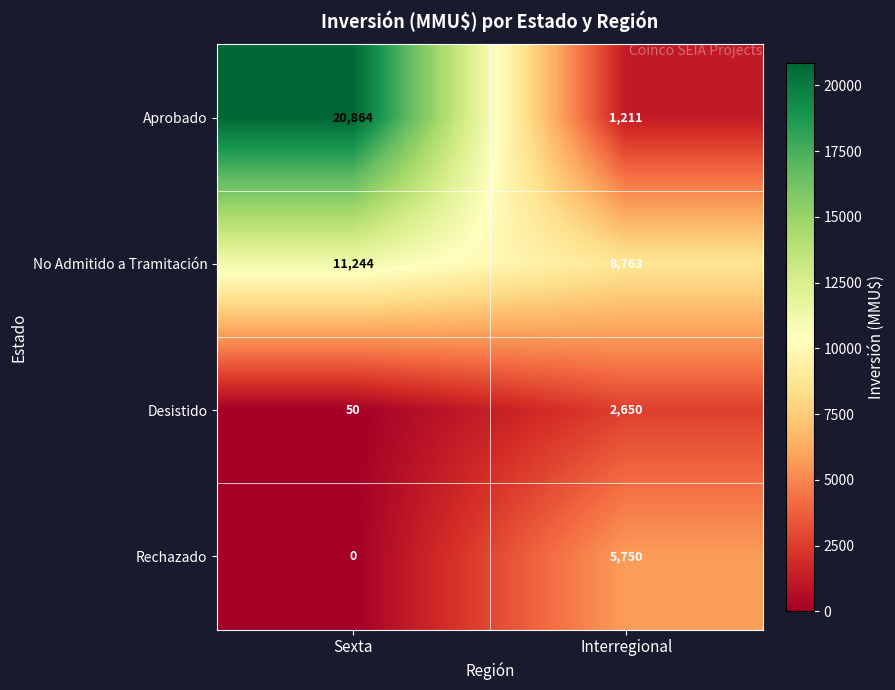

What is the average value of the Desistido series?

1350